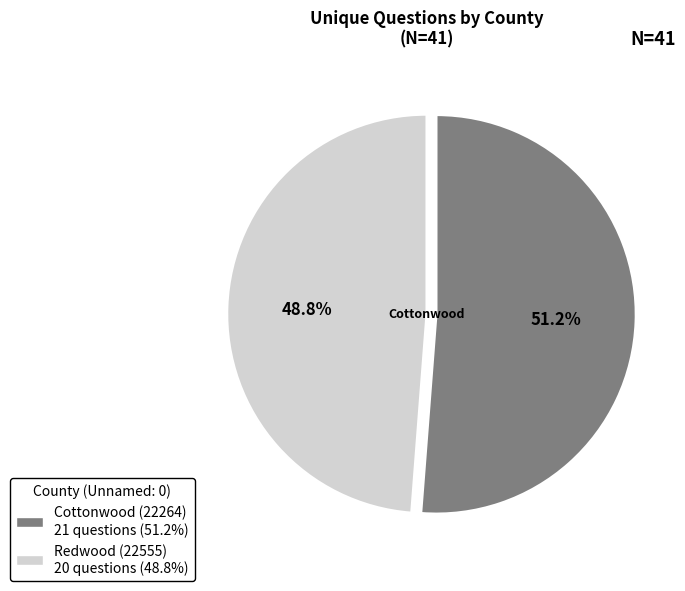

Is the sum of Cottonwood (22264) and Redwood (22555) greater than half?

Yes